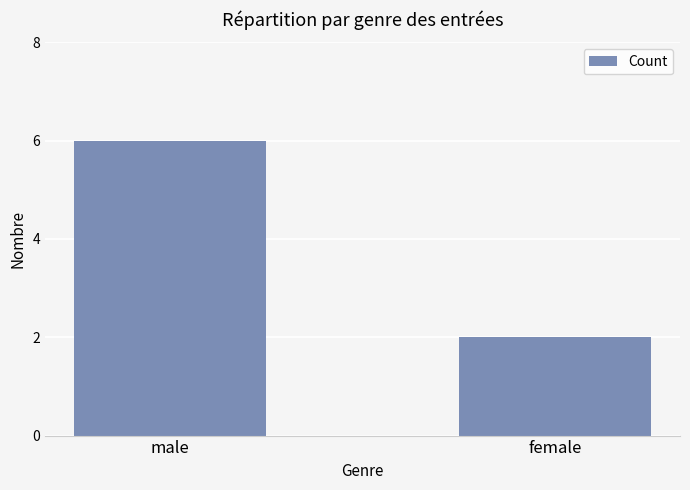

Which category has the highest value across all series?

male